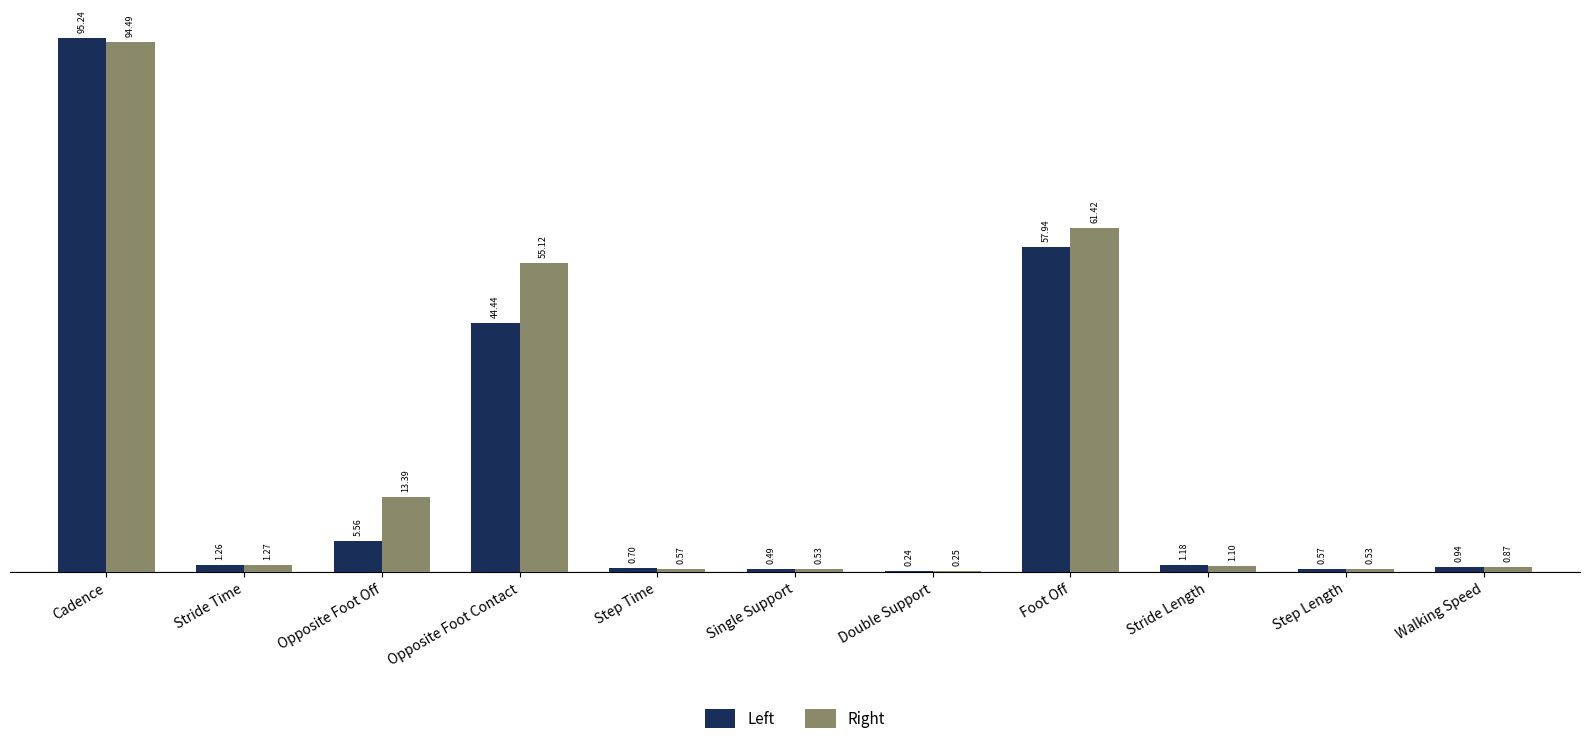

Are the bars horizontal?

No